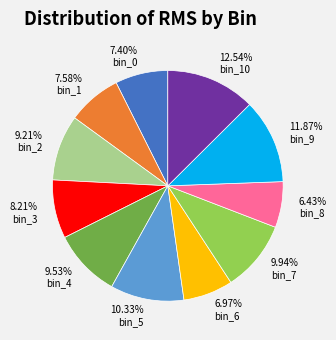

To the nearest percent, what is the average slice percentage?

9%